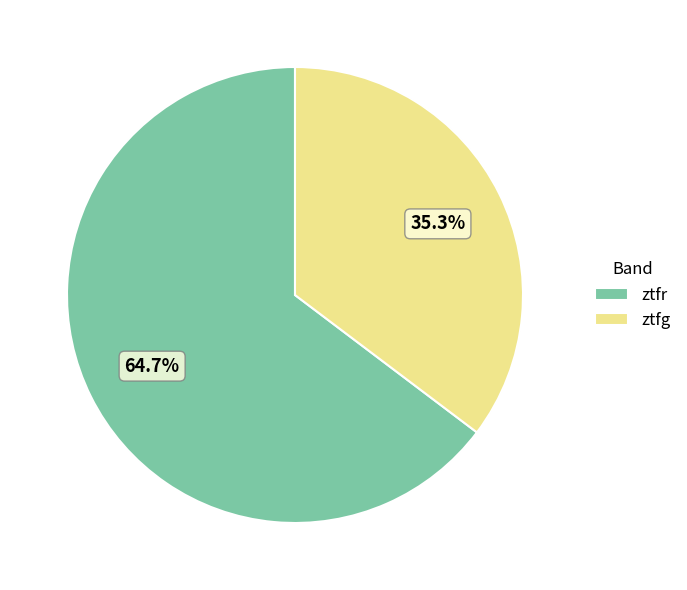

Count the number of slices in the pie.

2